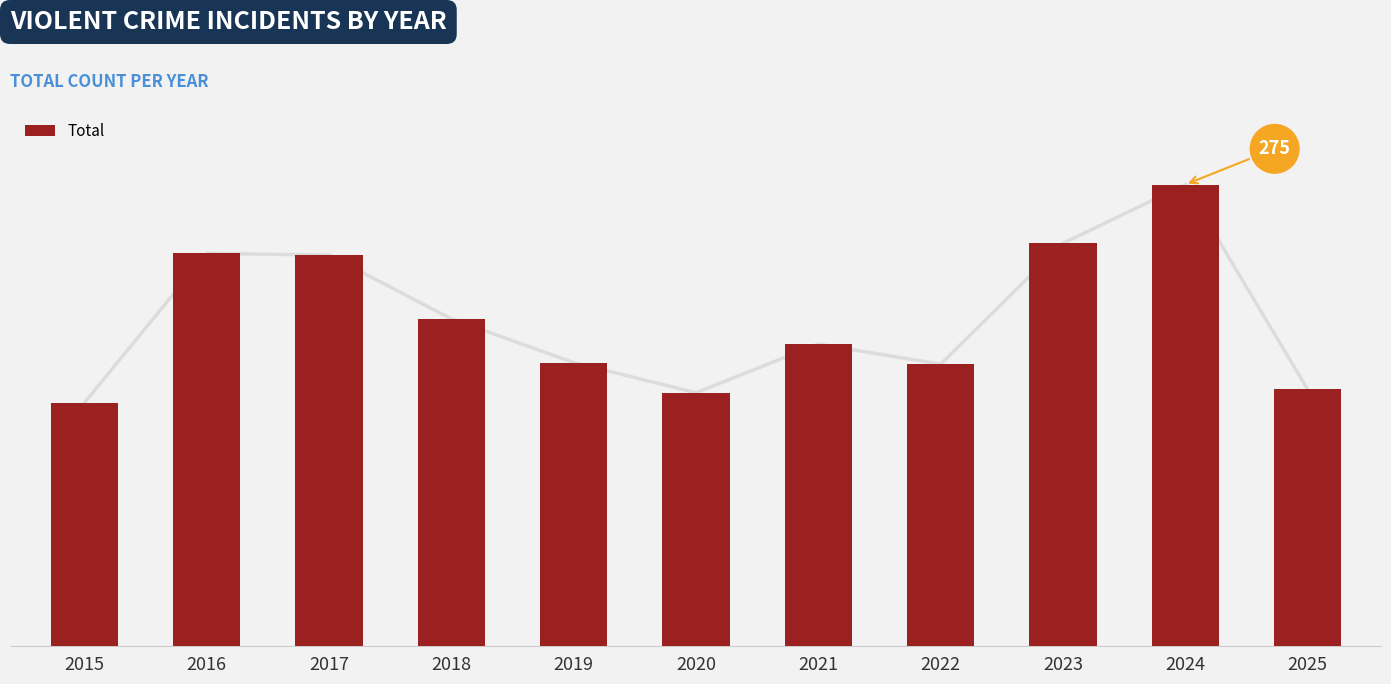

Reading left to right, extract all data points from this chart.

145	234	233	195	169	151	180	168	240	275	153